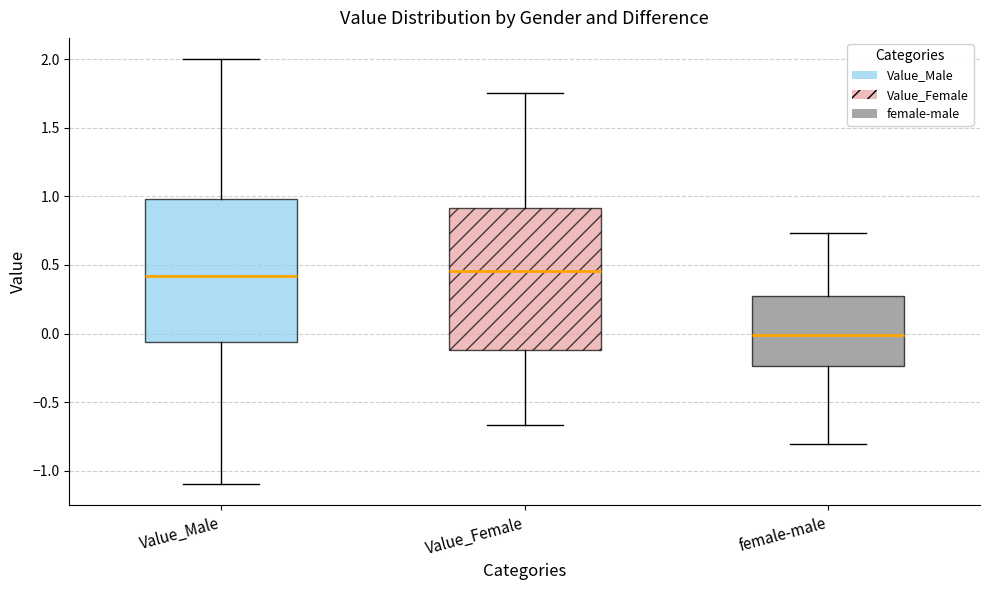

Reading left to right, read every box against the y-axis: the position of its median line, the range the box covers, and the ends of its whiskers. The values are not printed on the chart, so give them approximately, as read against the axis.

Value_Male: median 0.40, box -0.05 to 1.00, whiskers -1.10 to 2.00
Value_Female: median 0.45, box -0.10 to 0.90, whiskers -0.65 to 1.75
female-male: median 0.00, box -0.25 to 0.25, whiskers -0.80 to 0.75